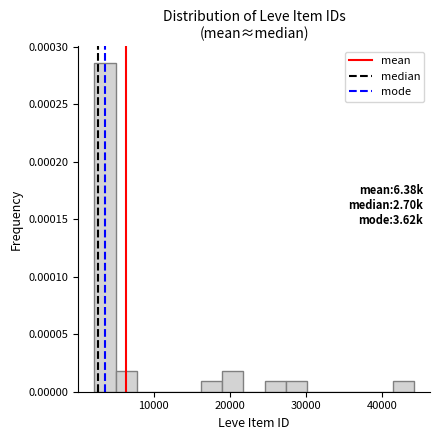

Read against the x-axis, roughly where is the centre of the tallest bar?

4000